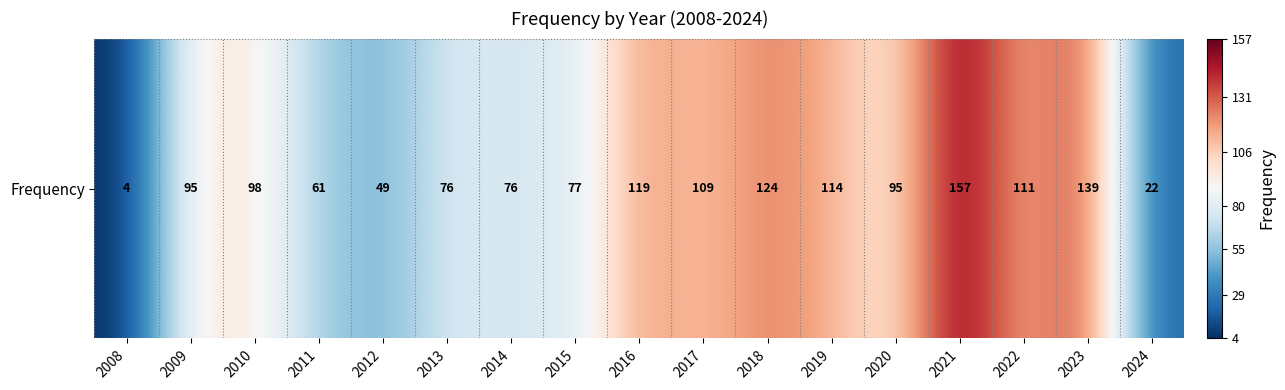

Rank the categories by value from highest to lowest.

2021, 2023, 2018, 2016, 2019, 2022, 2017, 2010, 2009, 2020, 2015, 2013, 2014, 2011, 2012, 2024, 2008